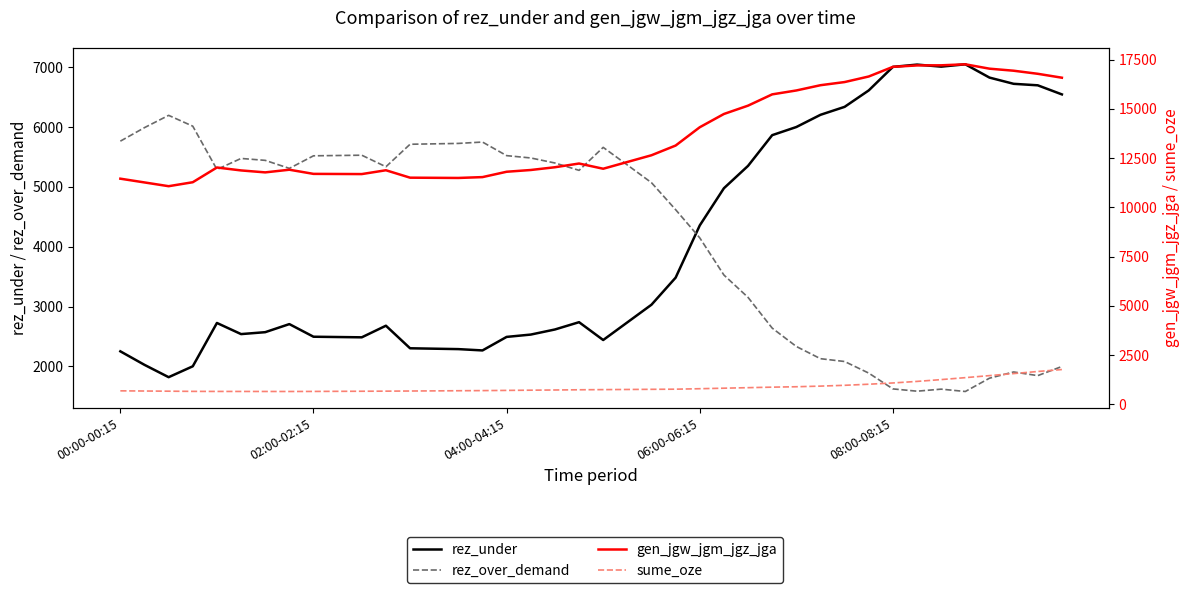

The value of sume_oze at 13 is 1065. True or false?

False